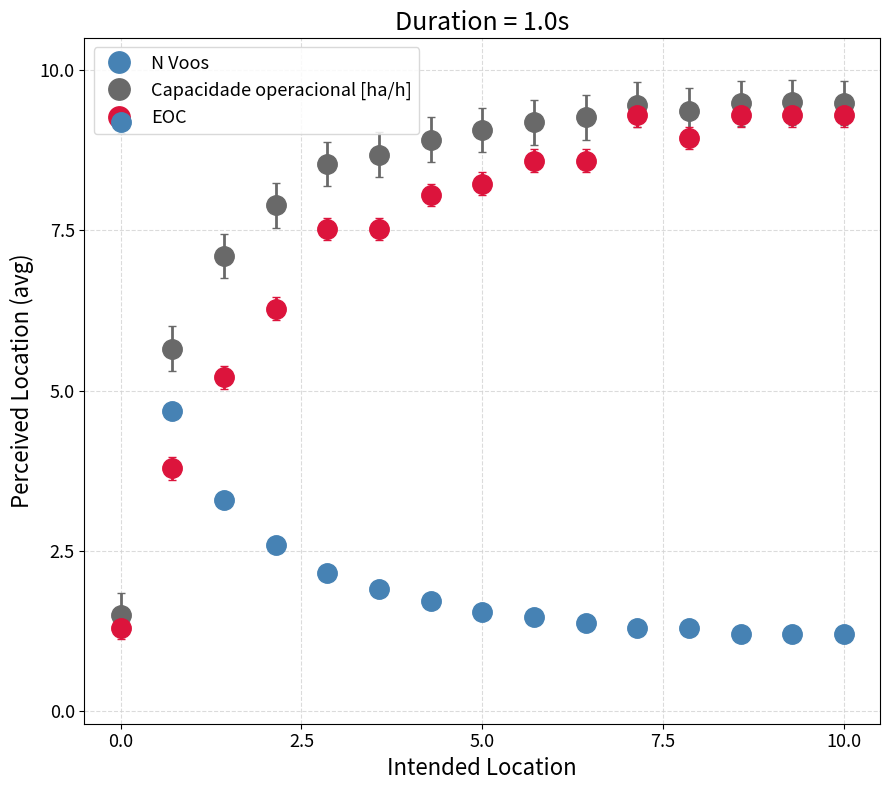

At how many categories does at least one series exceed 3?

15